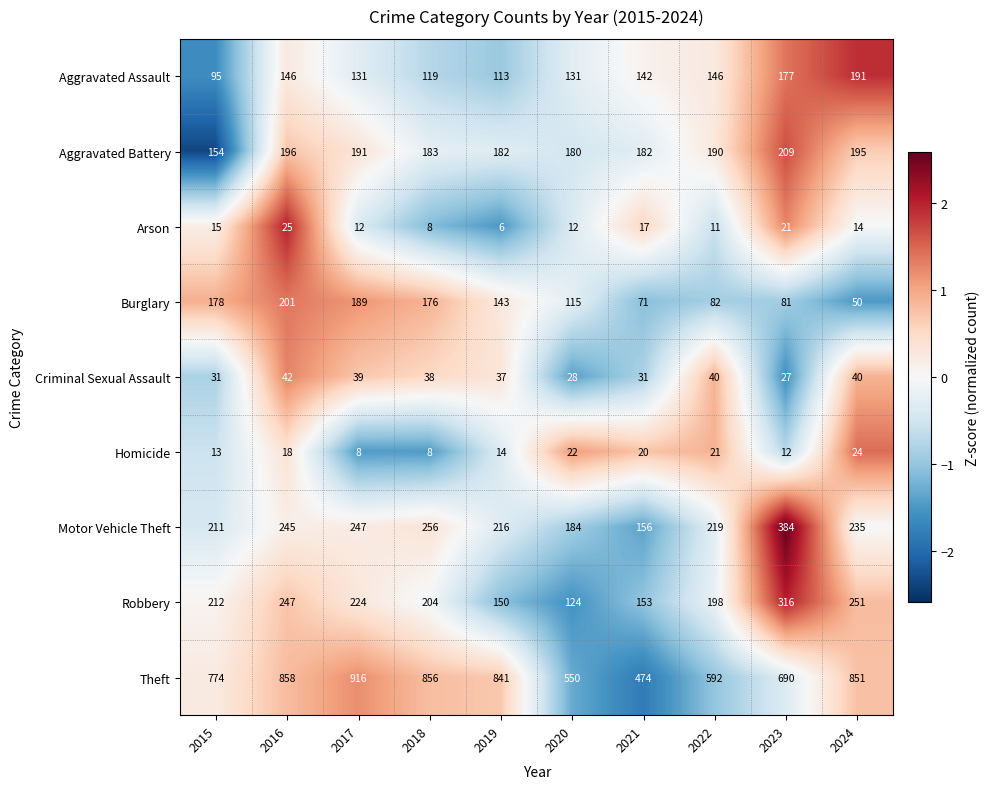

Which series has the largest total across all categories?

Theft